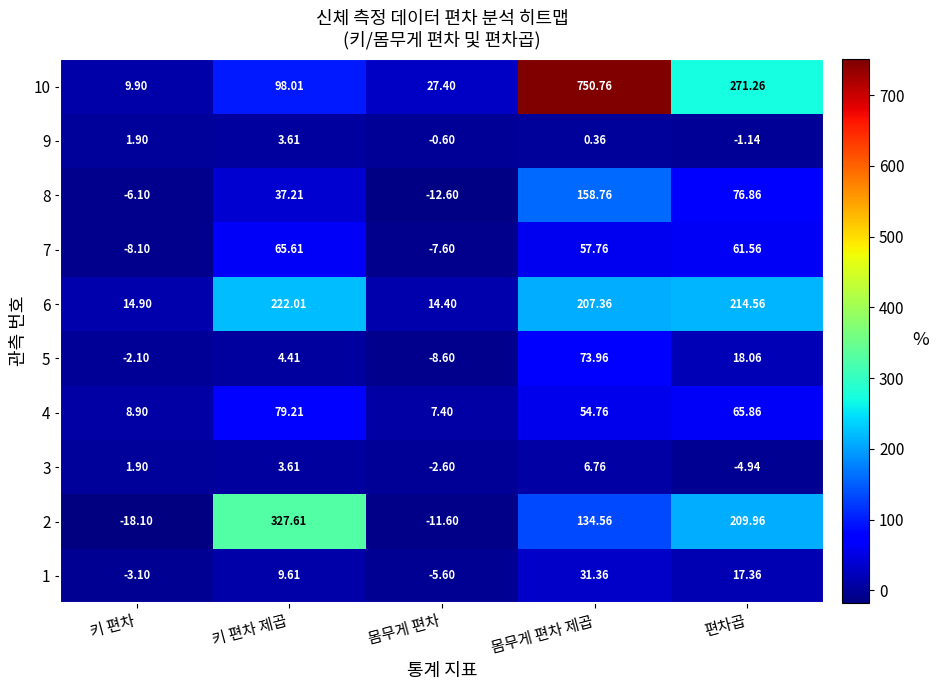

At which label does 10 reach its minimum?

키 편차